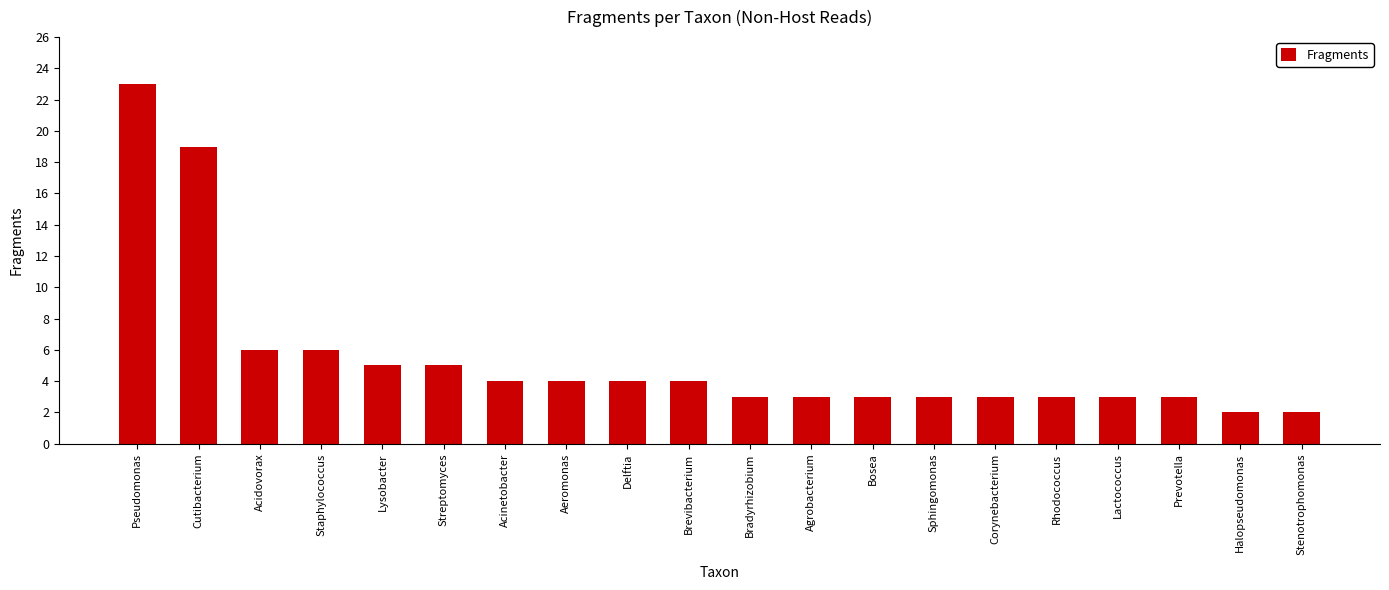

The value at Corynebacterium is 4. True or false?

False